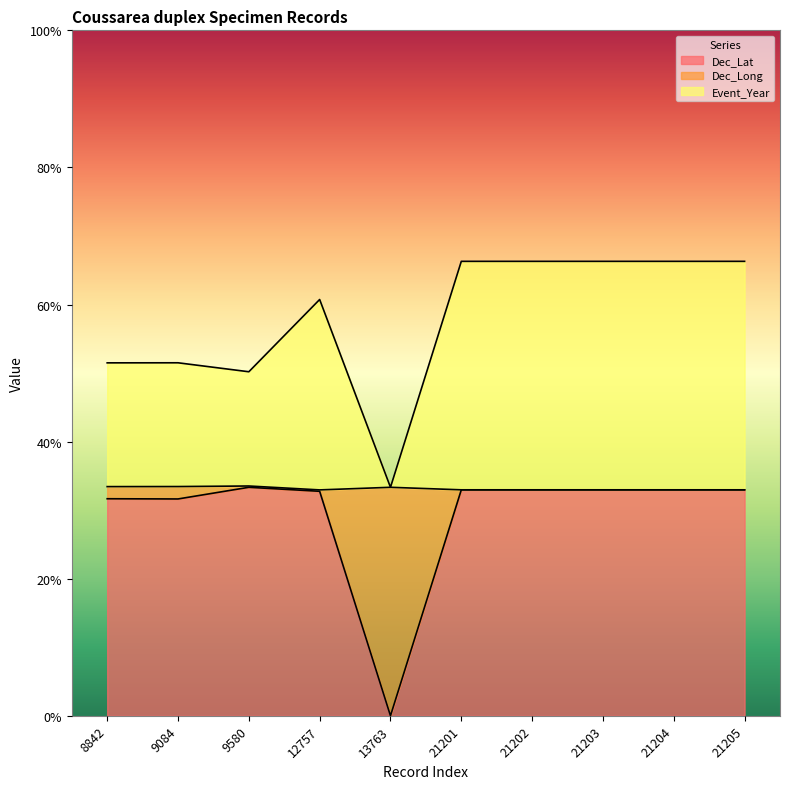

The Dec_Lat series shows 33.0 at 21202. True or false?

True